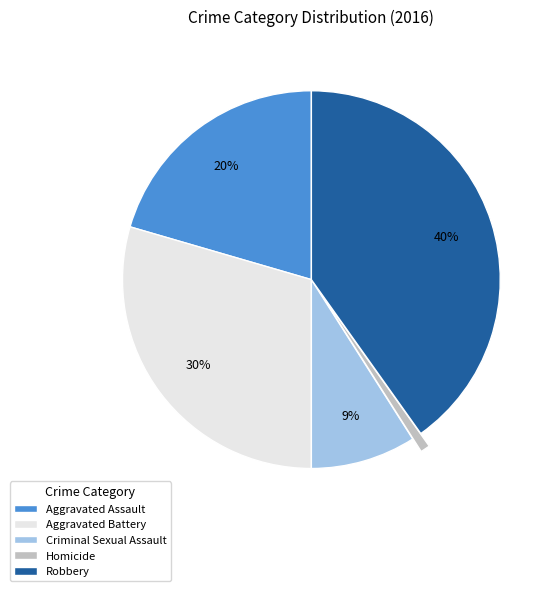

Which has a higher value, Homicide or Aggravated Battery?

Aggravated Battery